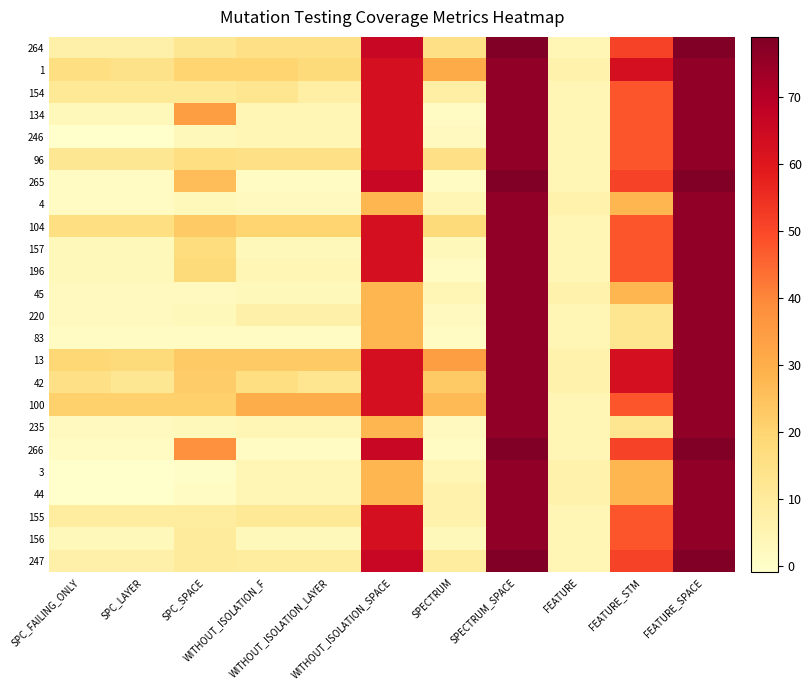

What is the spread (max minus min) of values at WITHOUT_ISOLATION_LAYER?

29